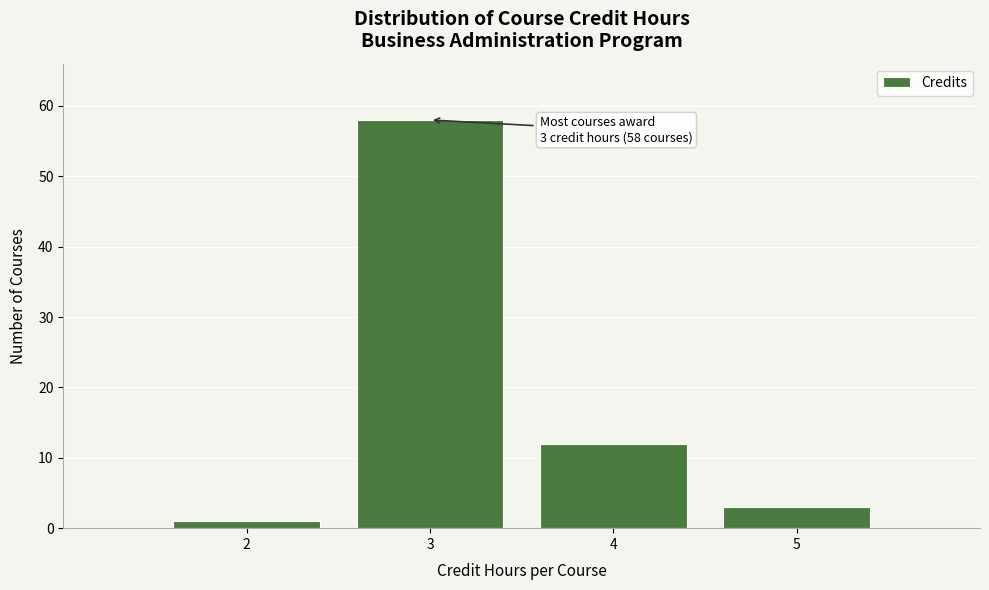

Over which range of the x-axis is the bar tallest?

2.5 to 3.5